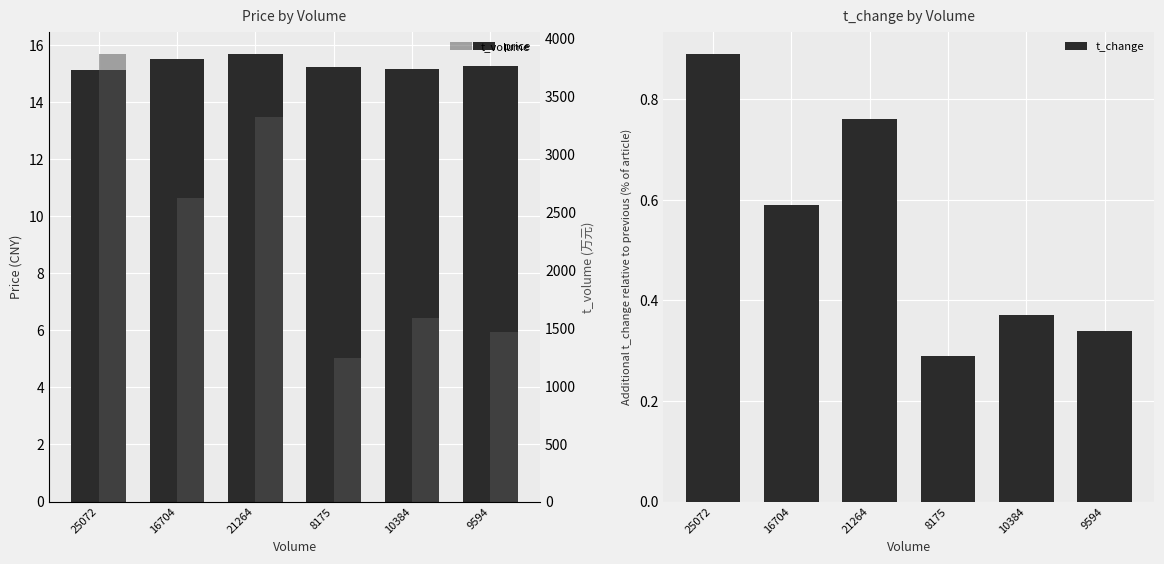

What are all the series names shown in the legend?

price, t_change, t_volume